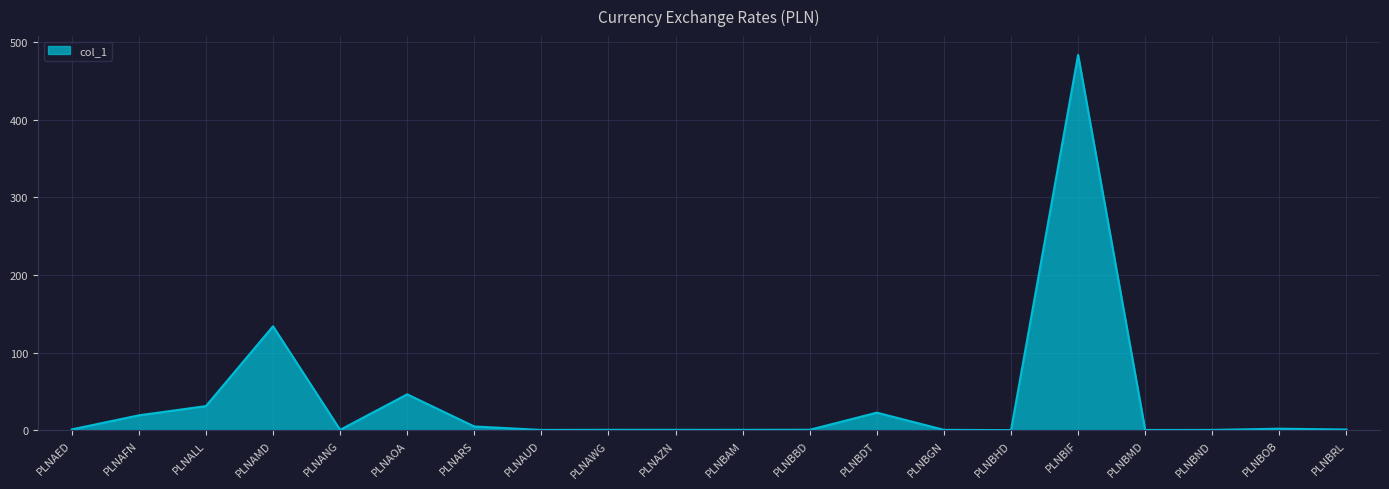

What is the approximate value at PLNAFN?

19.2